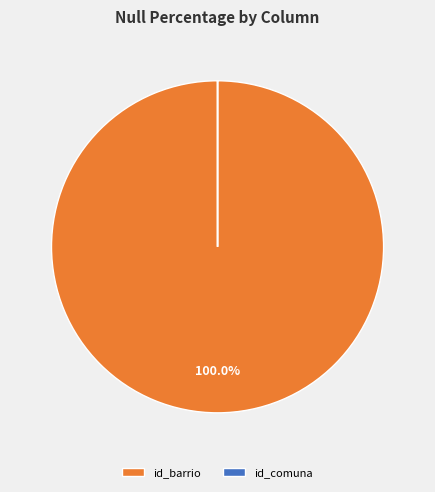

To the nearest percent, what is the average slice percentage?

50%